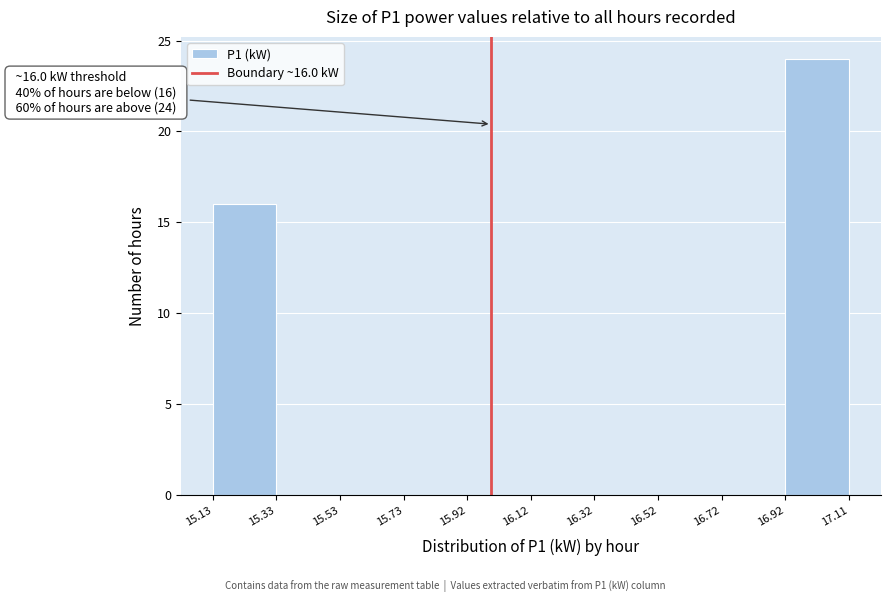

Which range on the x-axis has the tallest bar?

16.92 to 17.11